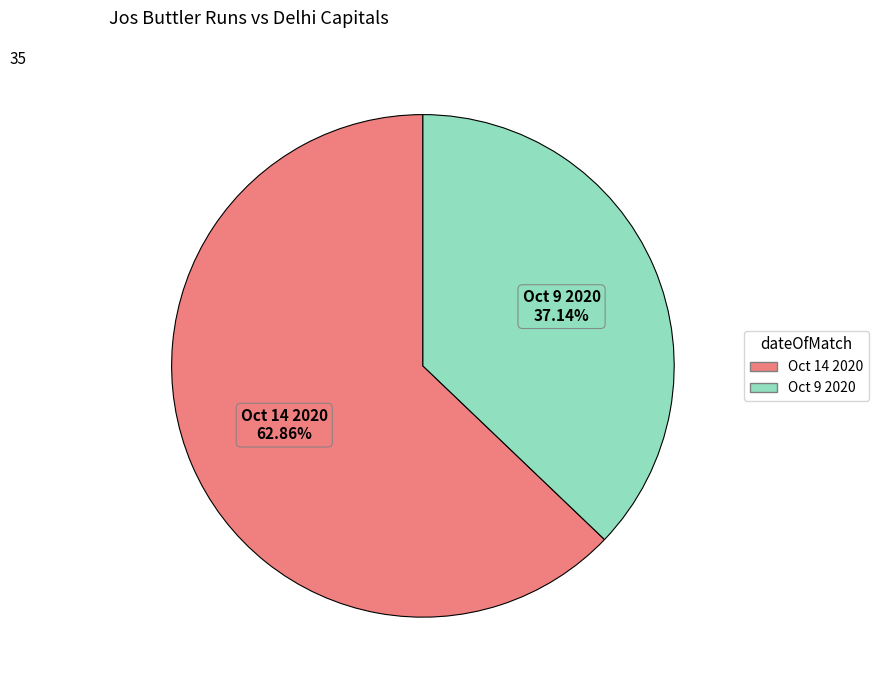

To the nearest percent, what is the average slice percentage?

50%